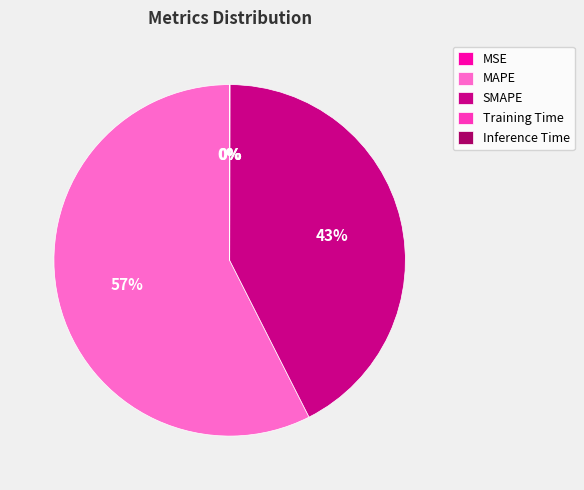

Is MAPE the majority of the pie?

Yes